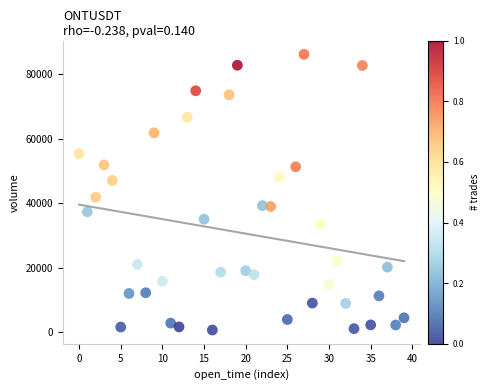

What Y value in the scatter plot is closest to 43402?

41829.1